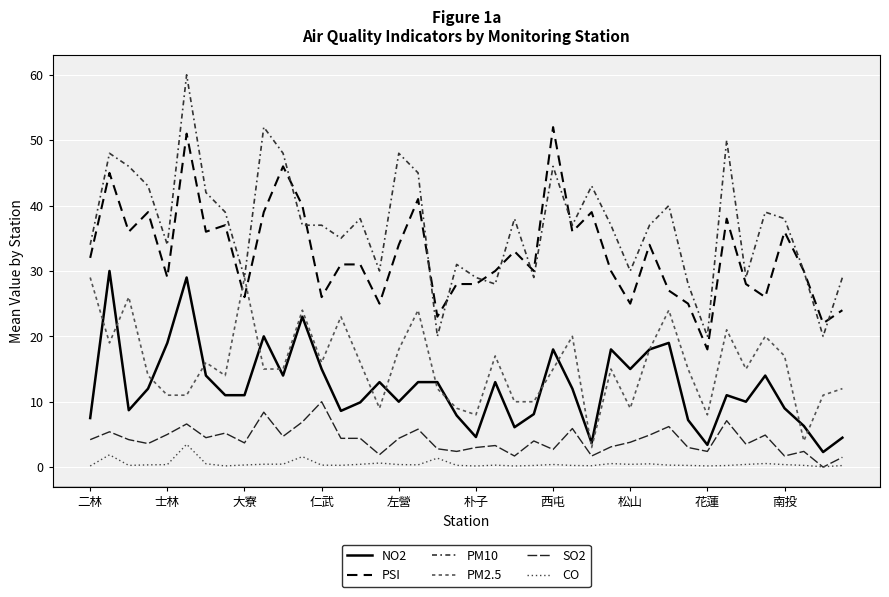

How many lines are shown in the chart?

6